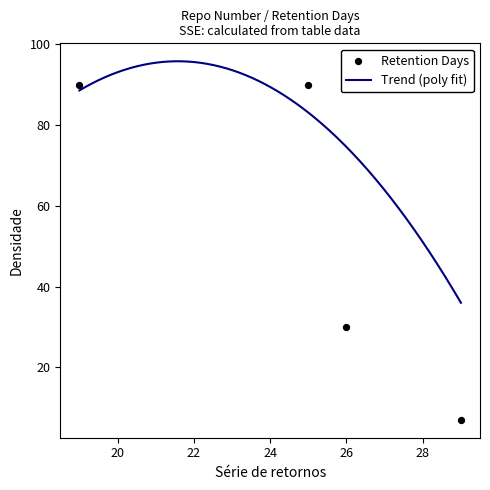

Between 29 and 25, which is larger?

25